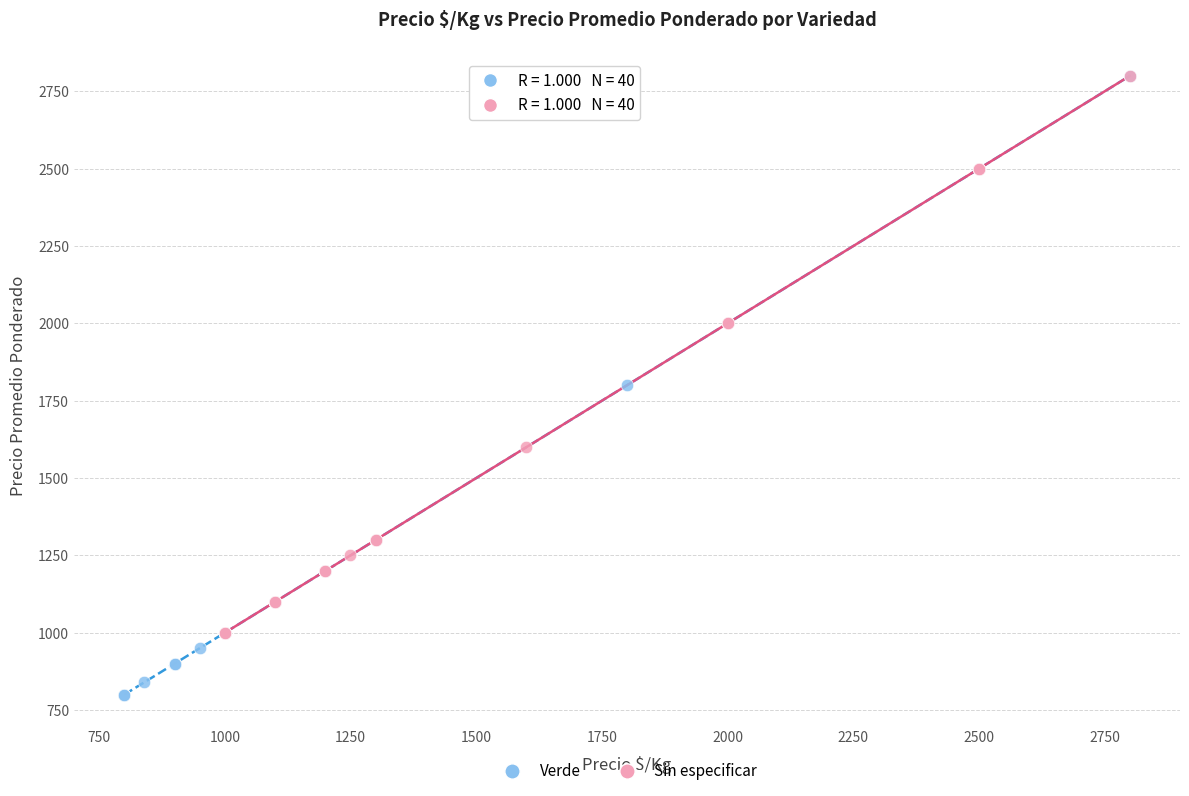

Which series reaches the minimum Y coordinate?

Verde